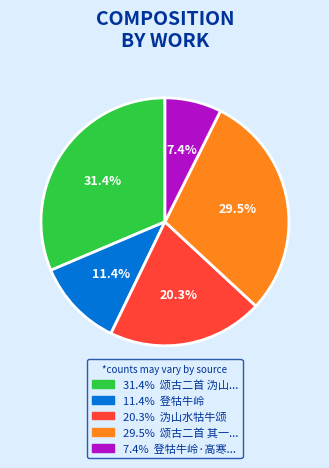

Does any single category account for the majority?

No